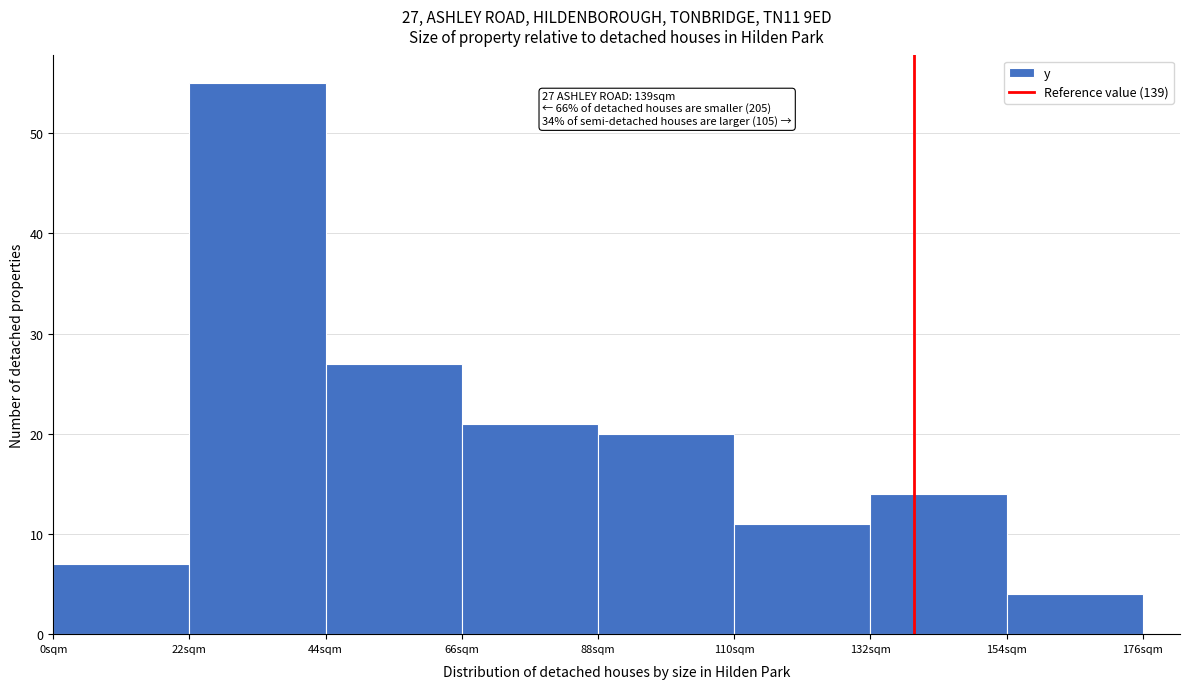

Over which range of the x-axis is the bar tallest?

22 to 44